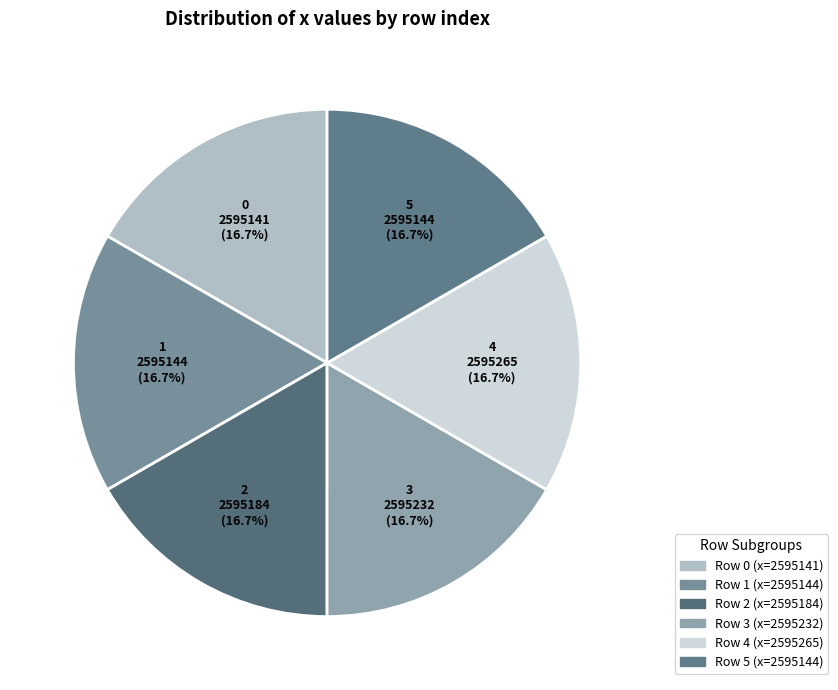

Count the number of slices in the pie.

6